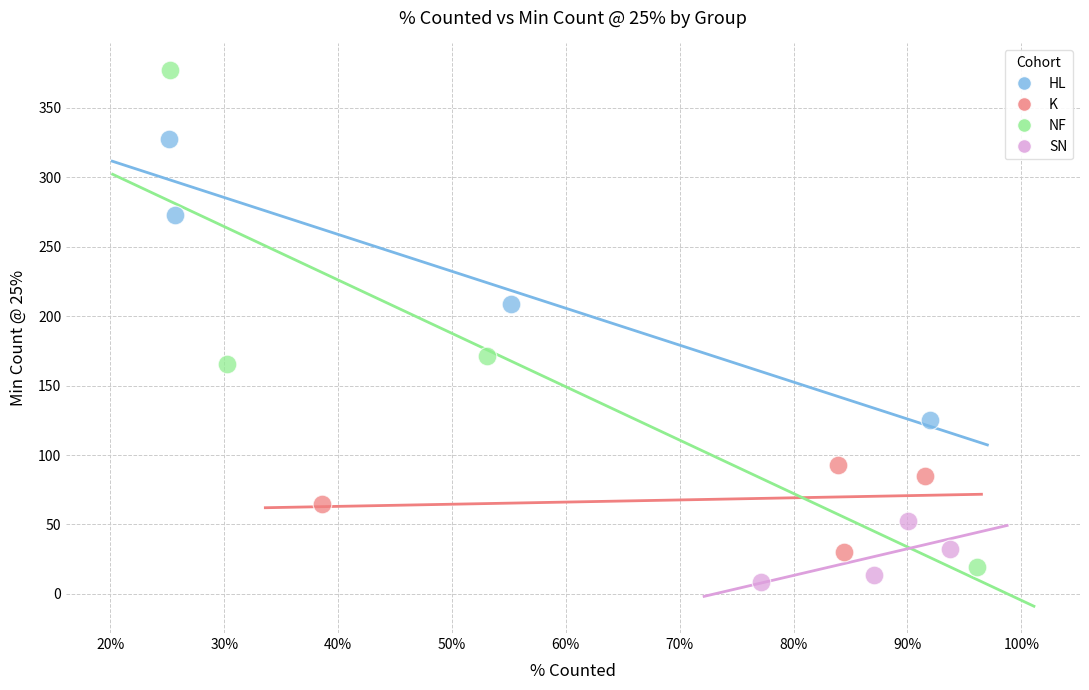

Which series has the largest Y range (max minus min)?

NF